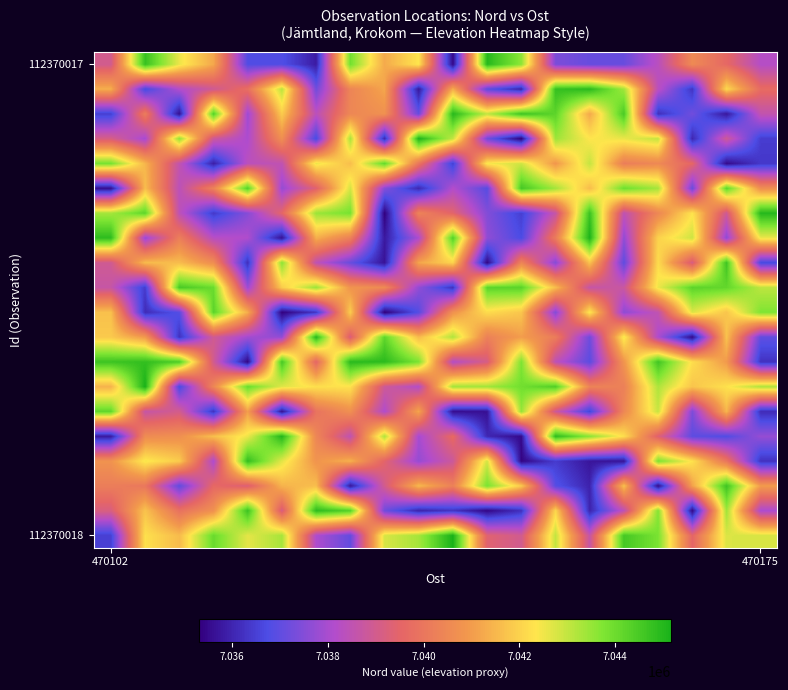

What is the maximum value shown in the chart?

7045172.8